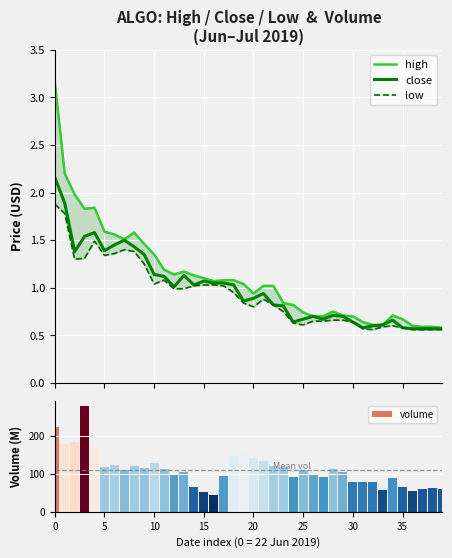

At how many categories does at least one series exceed 90?

27